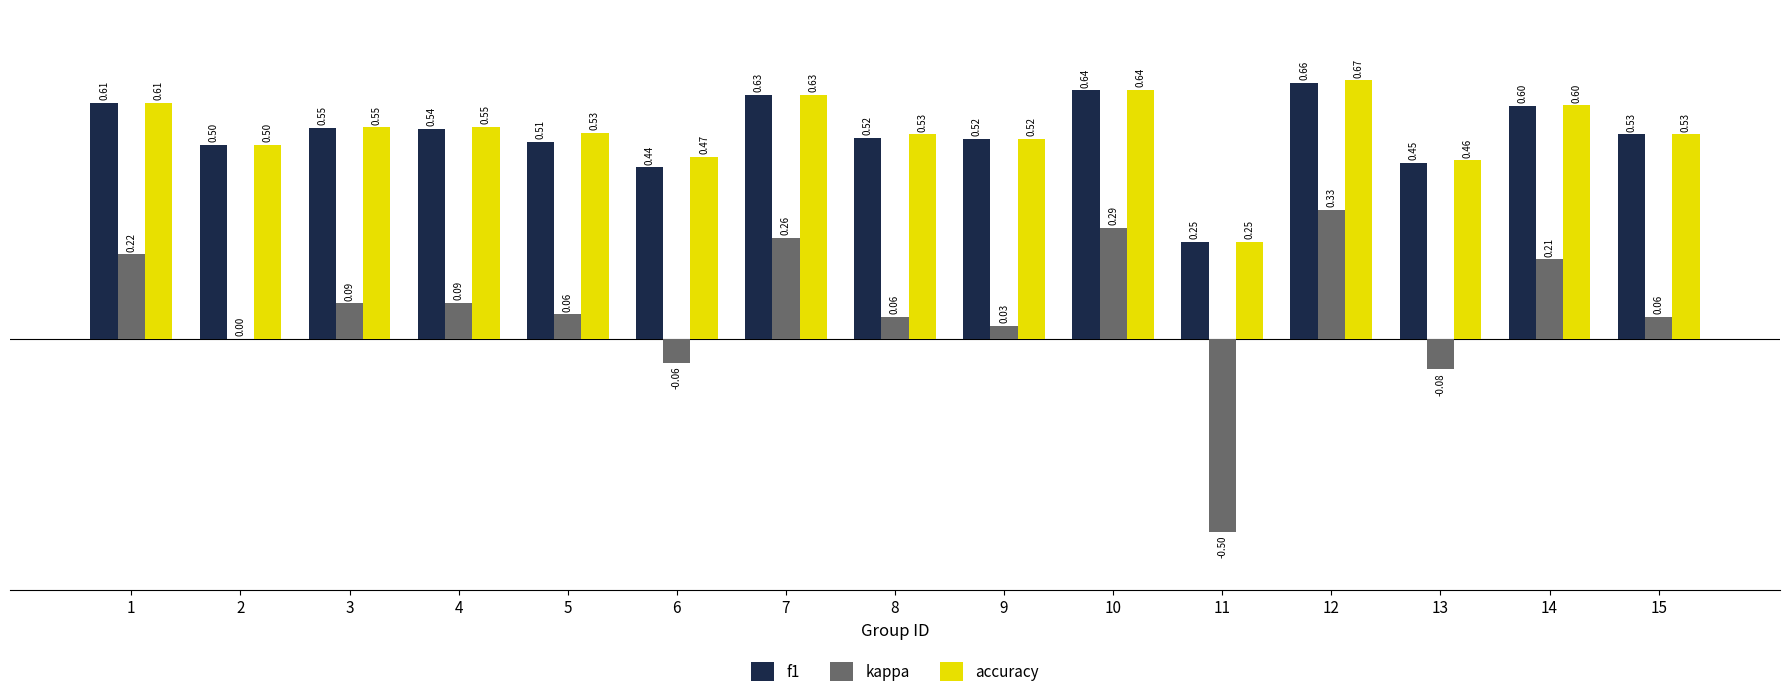

How many groups of bars are there?

15